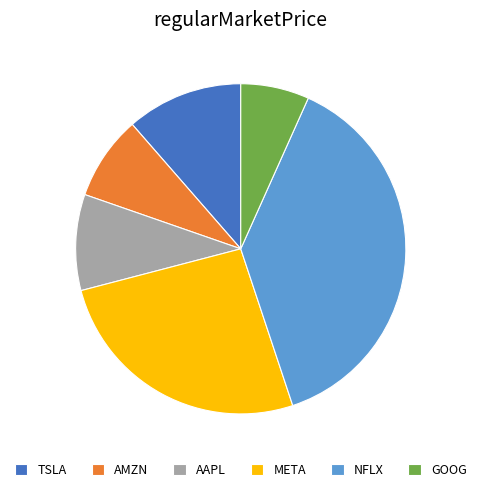

Is META the majority of the pie?

No